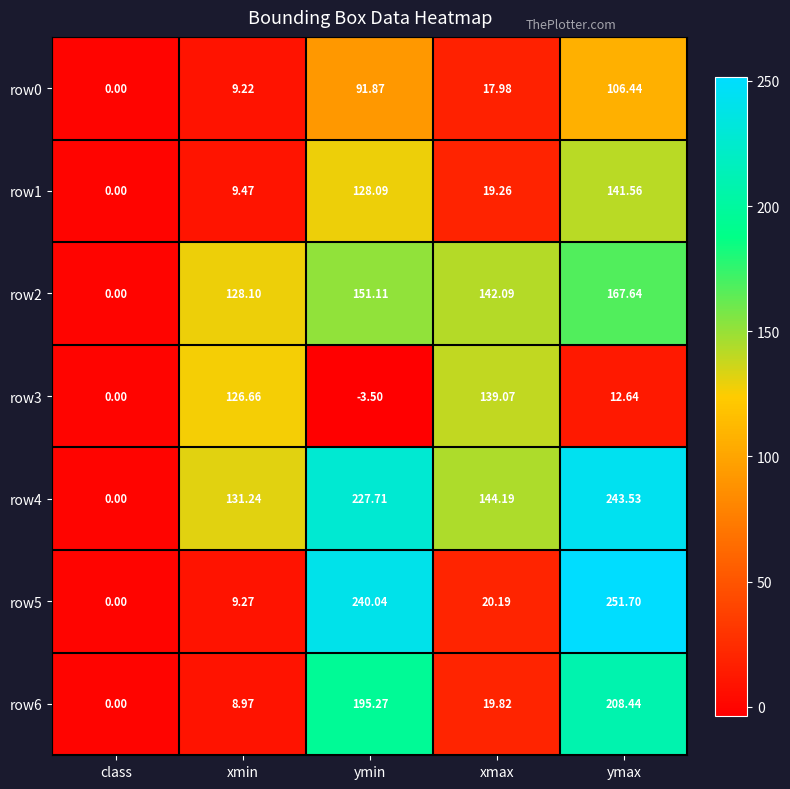

At which label does row1 reach its peak?

ymax